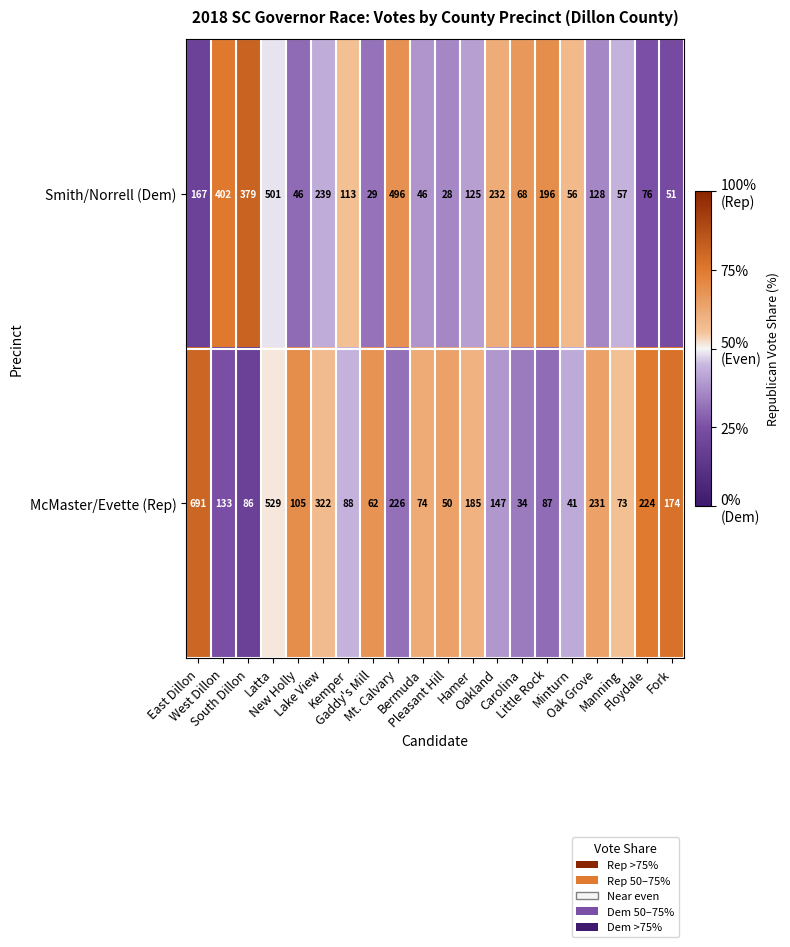

How many data points in McMaster/Evette (Rep) are less than 133?

10